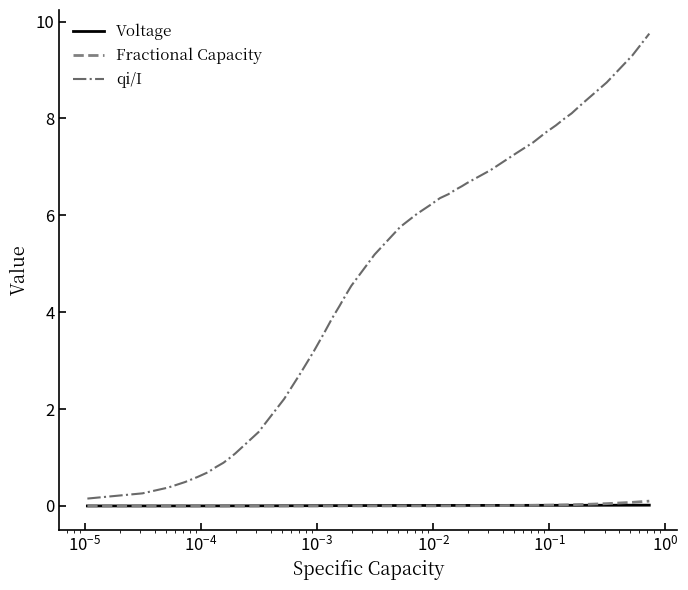

Which series has the largest total across all categories?

qi/I